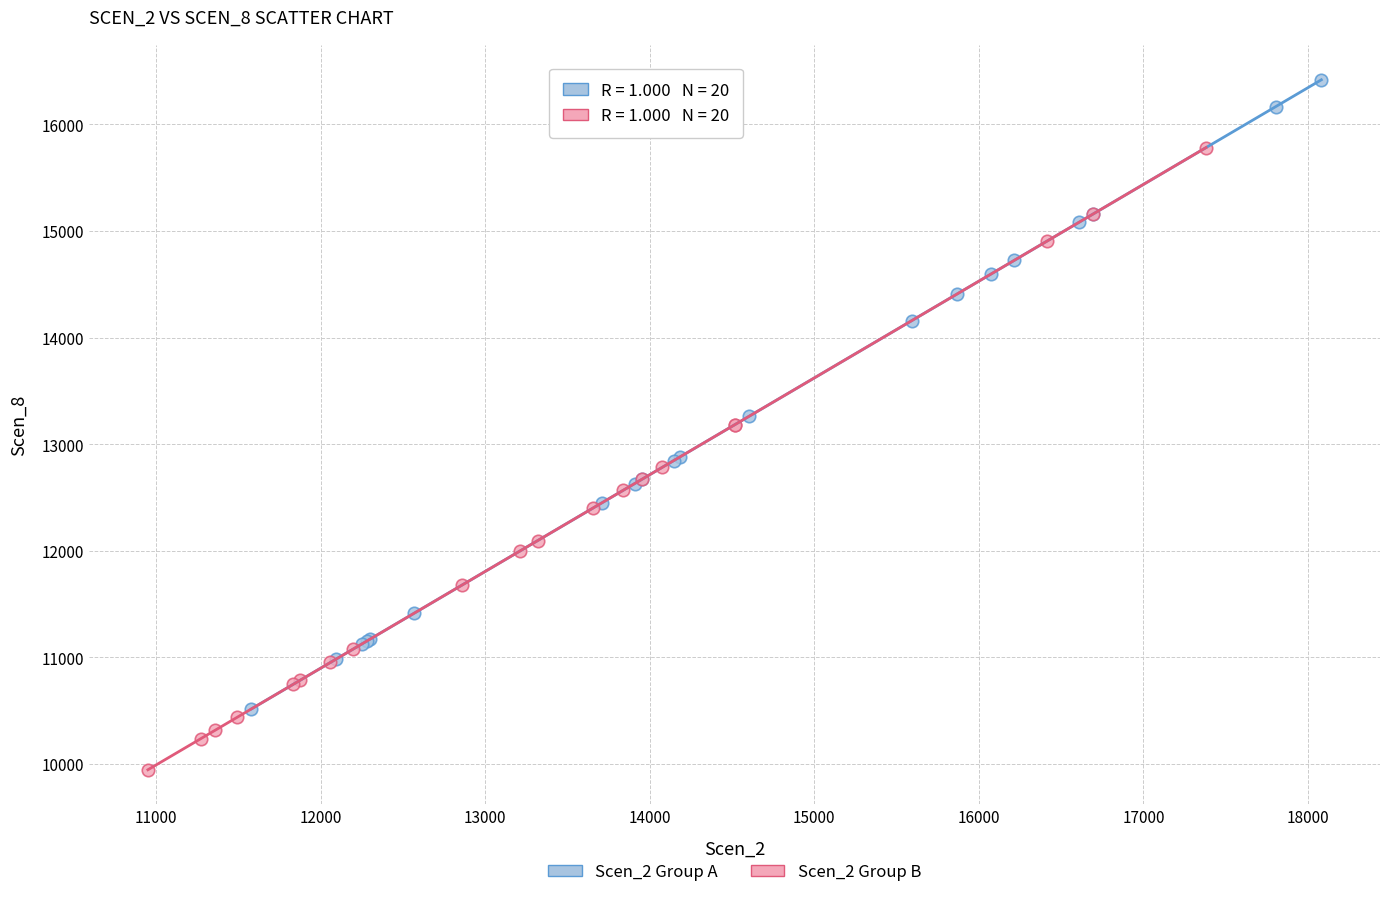

Which series reaches the maximum Y coordinate?

Scen_2 Group A